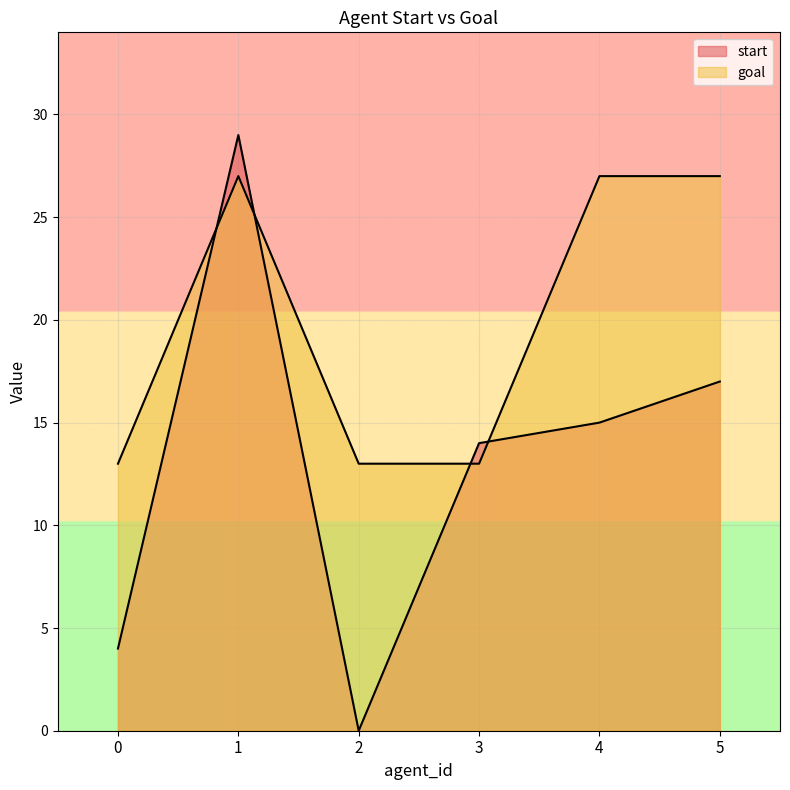

True or false: start has a value of 26 at 5.

False